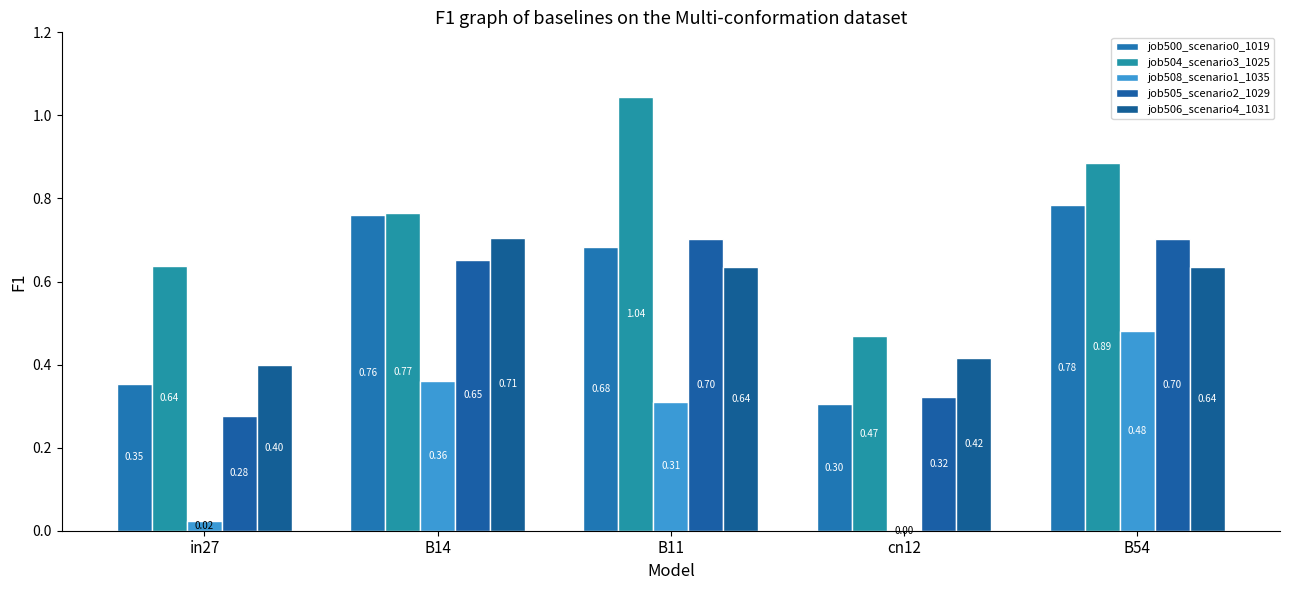

Count the number of data series in this chart.

5